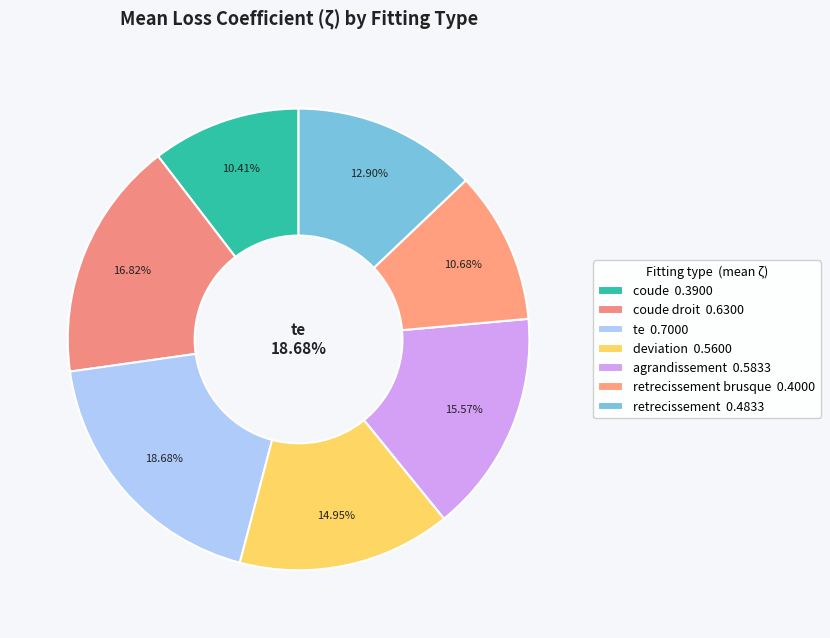

How many segments does this pie chart have?

7